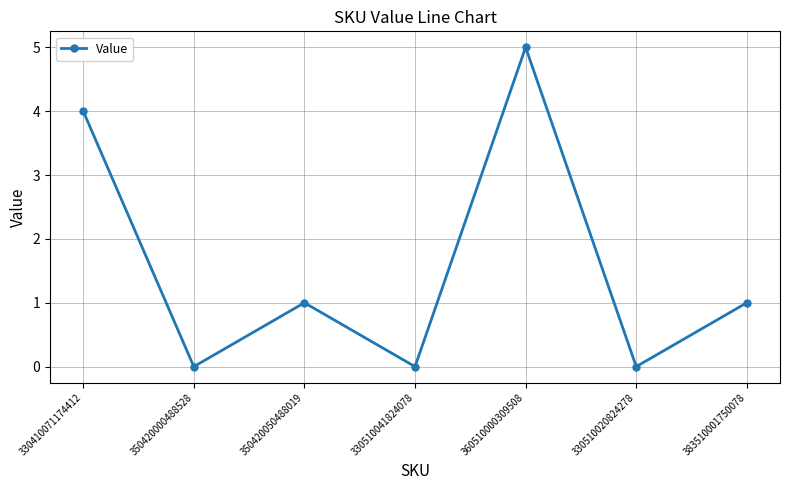

The value at 350420000488528 is 0. True or false?

True